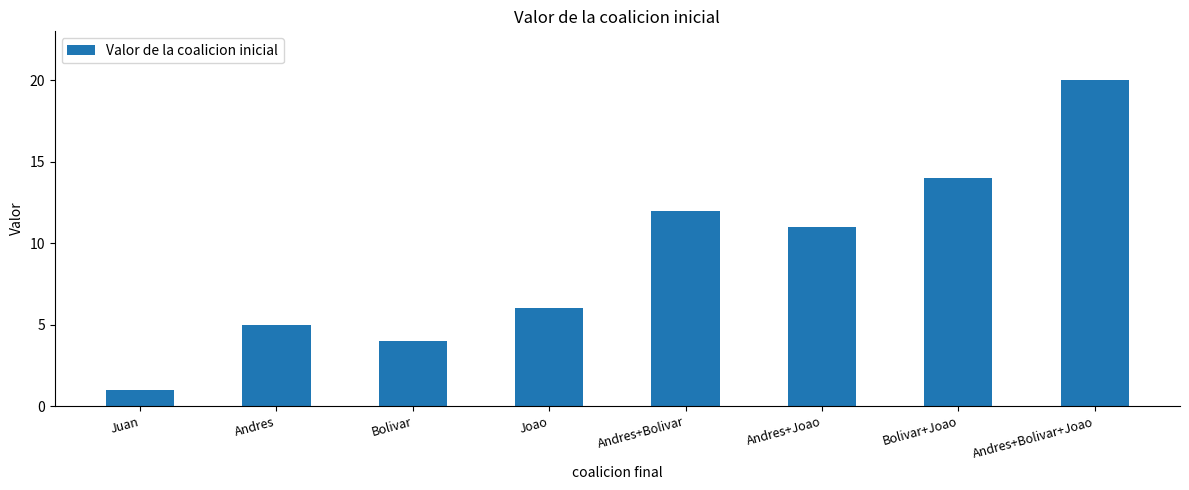

At which category does the chart reach its peak across all series?

Andres+Bolivar+Joao